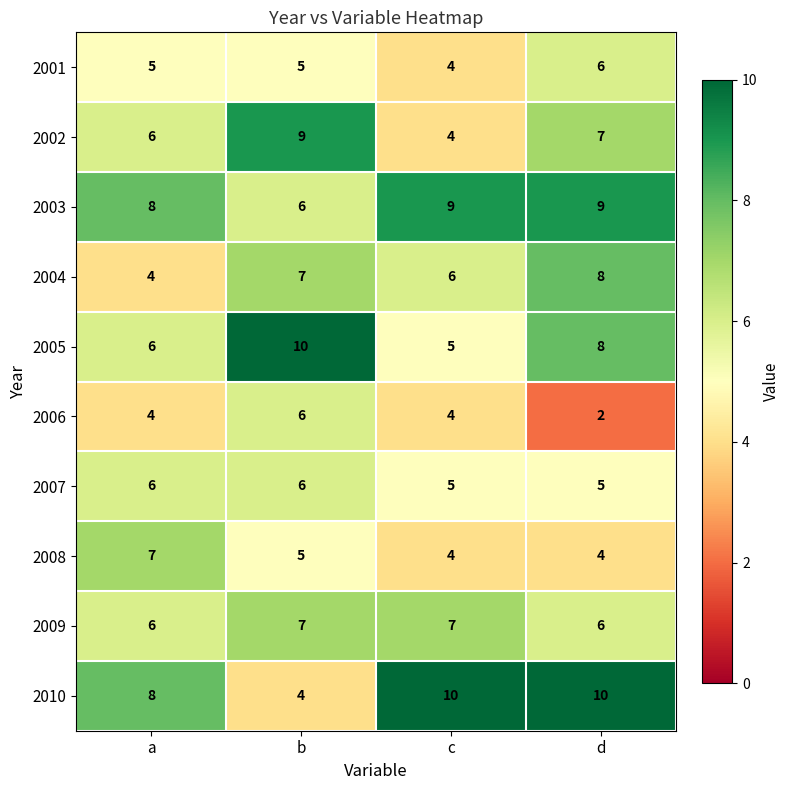

Read the 2006 value at c.

4